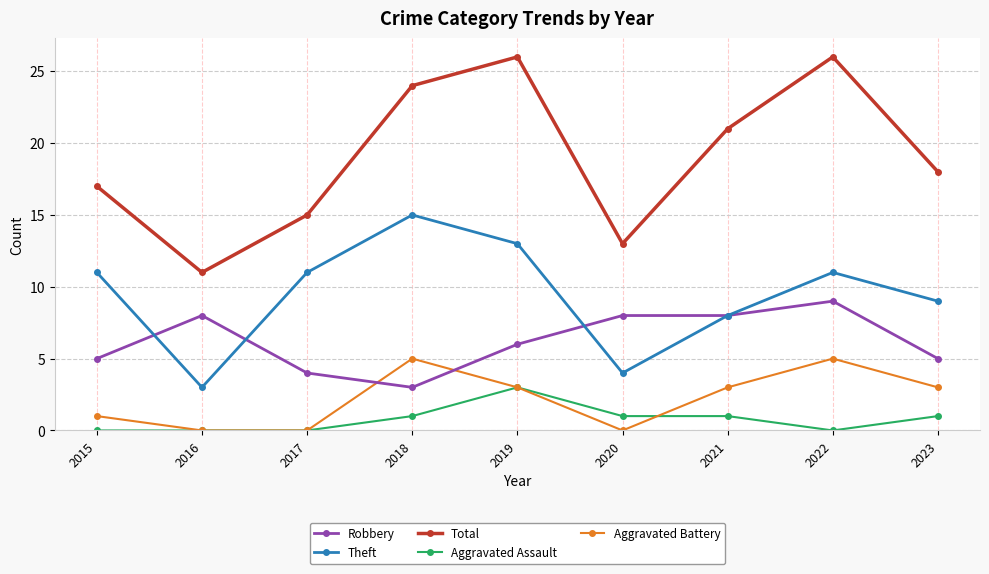

Which series changed the most between 2017 and 2022?

Total